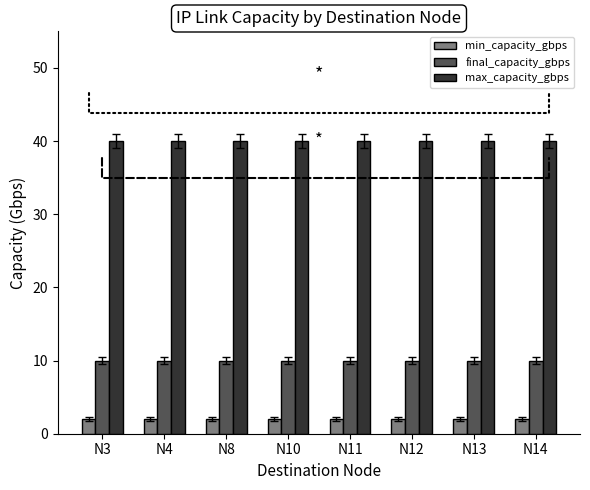

What is the average value of the final_capacity_gbps series?

10